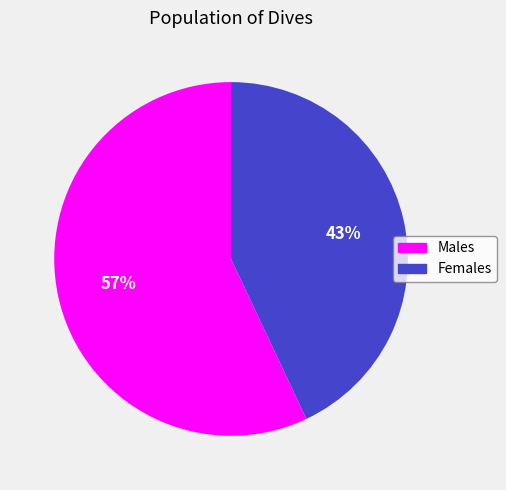

Count the number of slices in the pie.

2